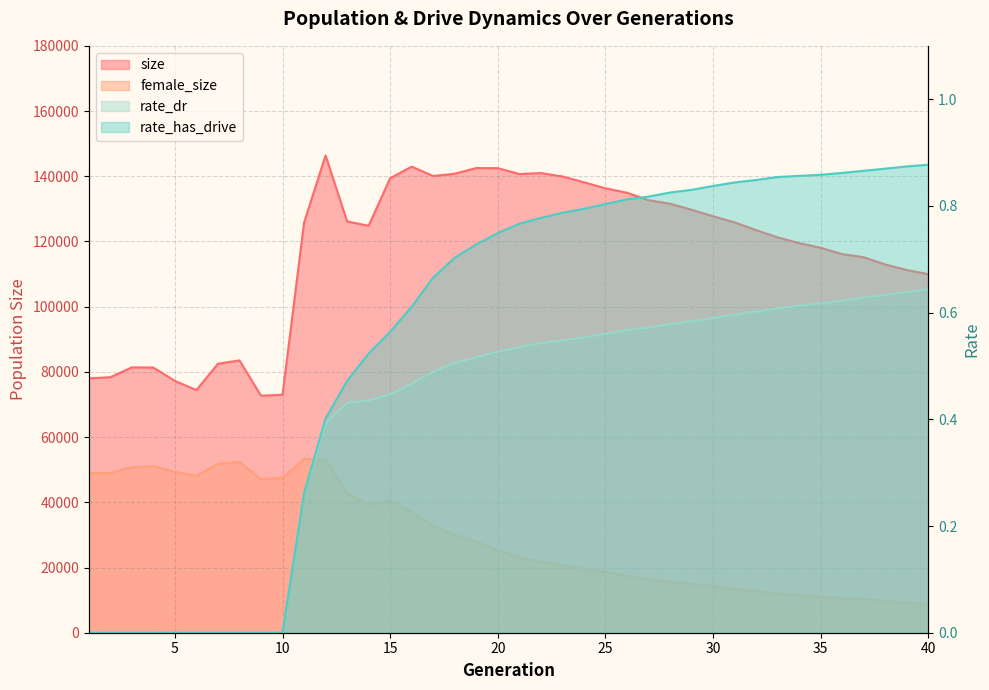

What is the difference between the second highest and second lowest values in the female_size series?

43926.0